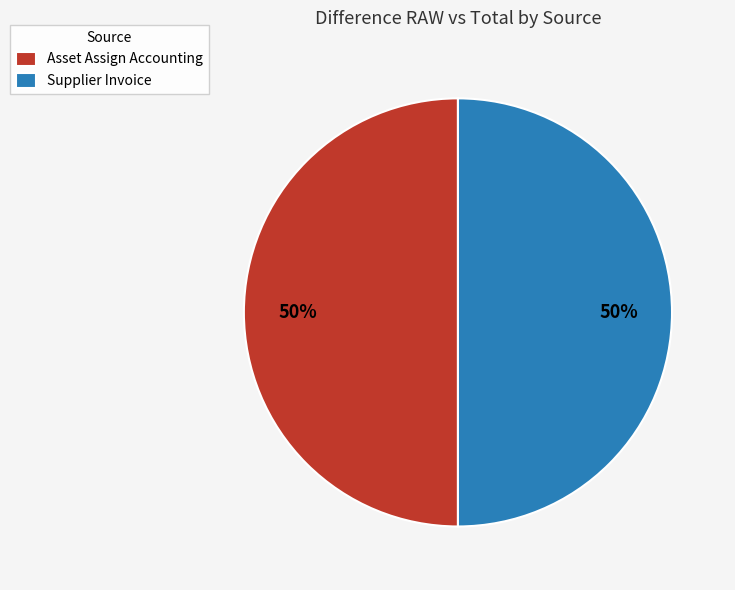

What is the ratio of the value at Supplier Invoice to the value at Asset Assign Accounting?

1.0